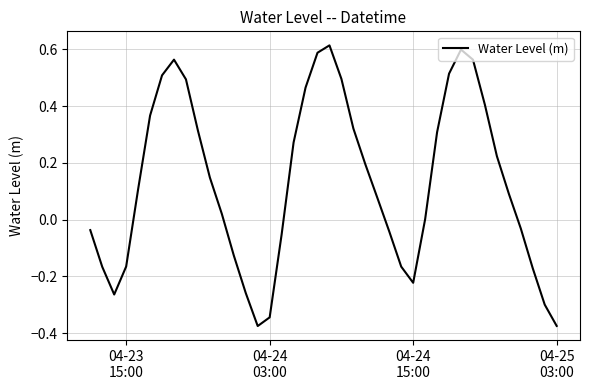

How many distinct data groups are displayed?

1